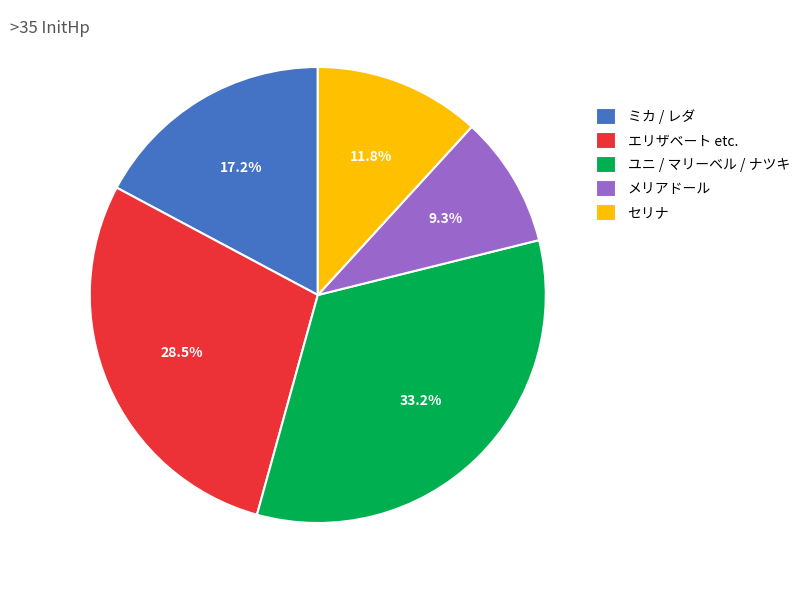

Which has a higher value, セリナ or ミカ / レダ?

ミカ / レダ